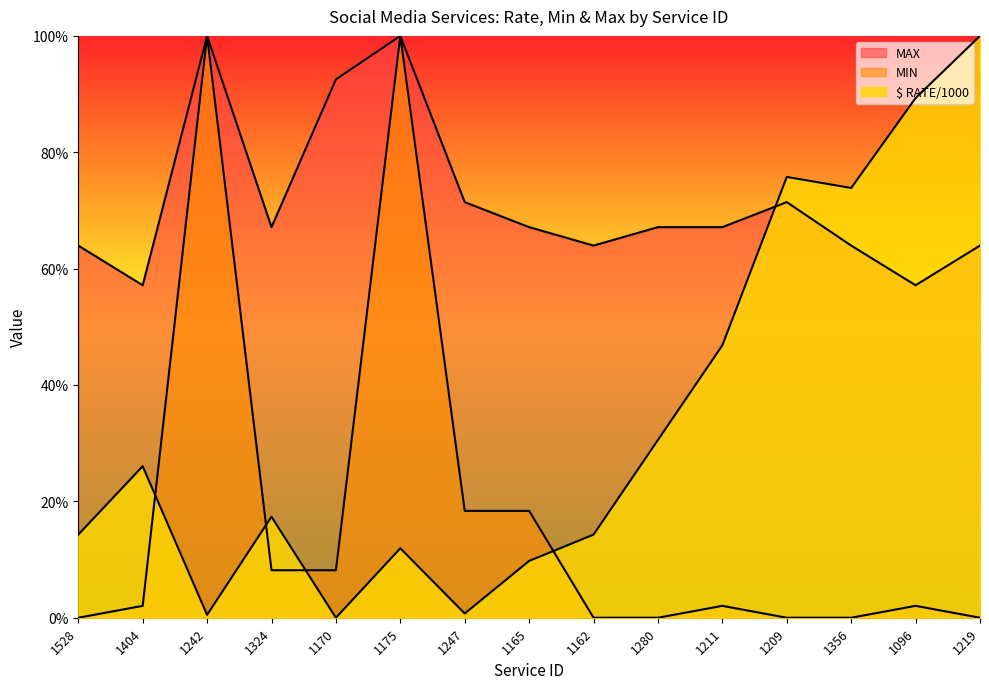

The MIN series shows -0.7 at 1280. True or false?

False